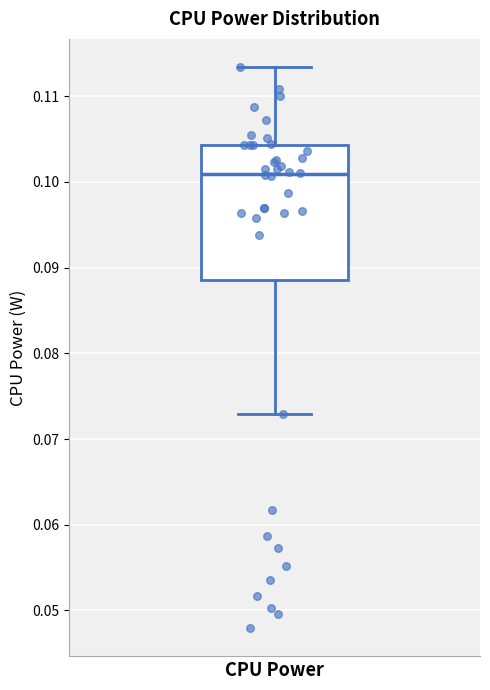

Where does the median line of the box for CPU Power sit on the y-axis? The values are not printed on the chart, so give them approximately, as read against the axis.

0.101